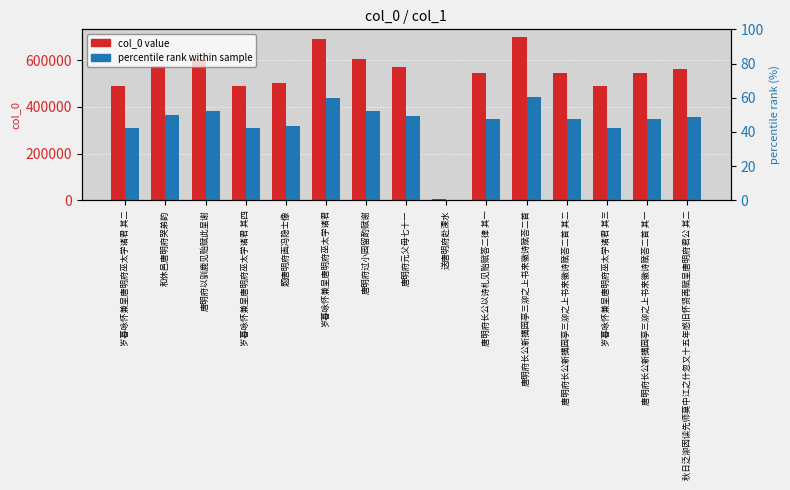

Which has a higher value, 唐明府元父母七十一 or 岁暮咏怀兼呈唐明府巫太学诸君?

岁暮咏怀兼呈唐明府巫太学诸君